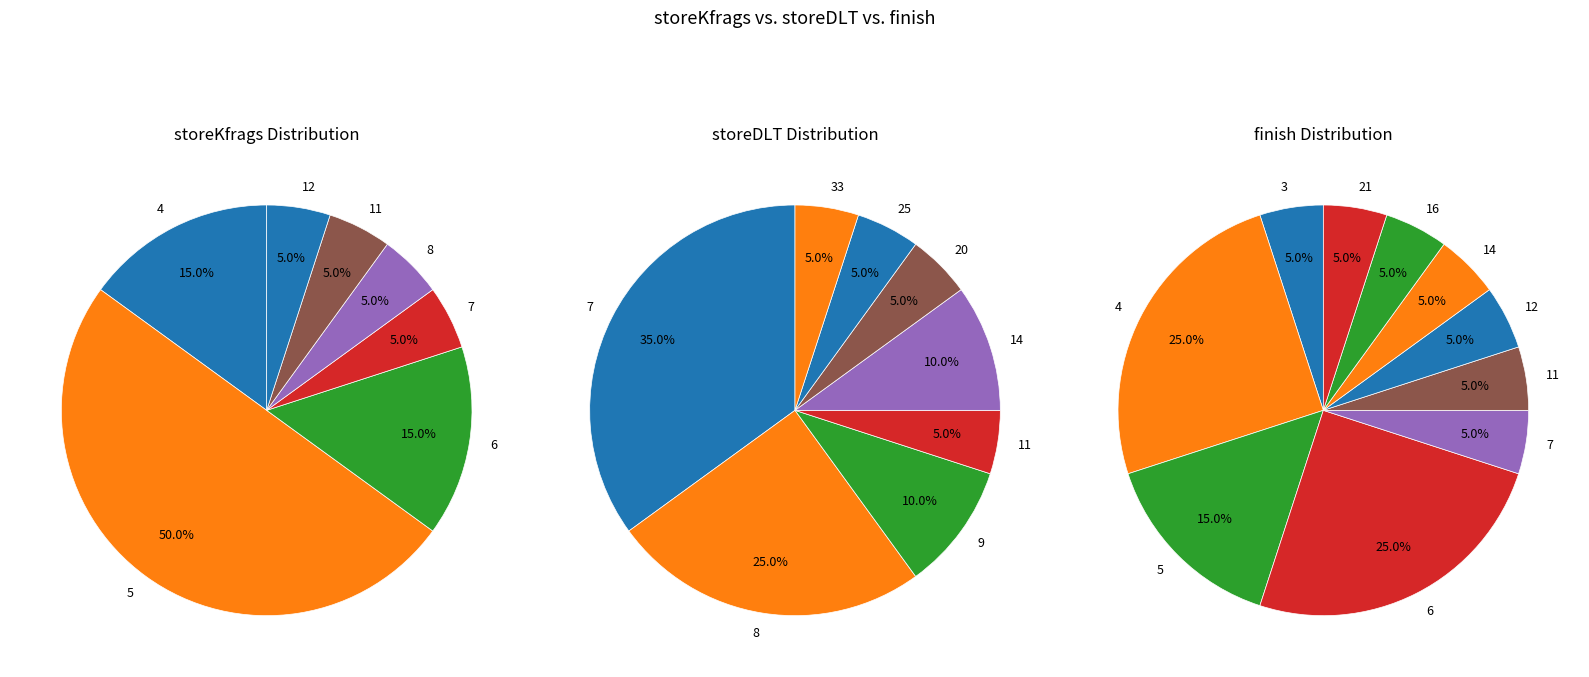

What percentage is NOT represented by 11?

94.9%